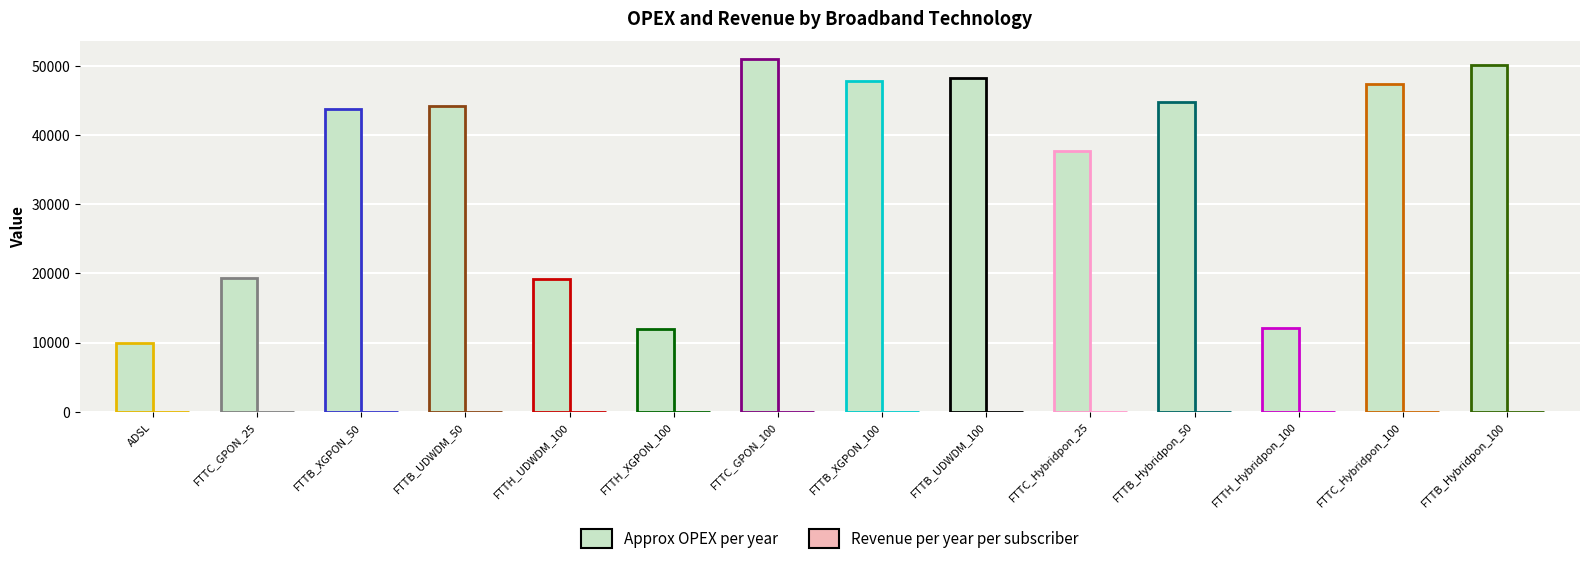

Rank the categories by Approx OPEX per year value from highest to lowest.

FTTC_GPON_100, FTTB_Hybridpon_100, FTTB_UDWDM_100, FTTB_XGPON_100, FTTC_Hybridpon_100, FTTB_Hybridpon_50, FTTB_UDWDM_50, FTTB_XGPON_50, FTTC_Hybridpon_25, FTTC_GPON_25, FTTH_UDWDM_100, FTTH_Hybridpon_100, FTTH_XGPON_100, ADSL